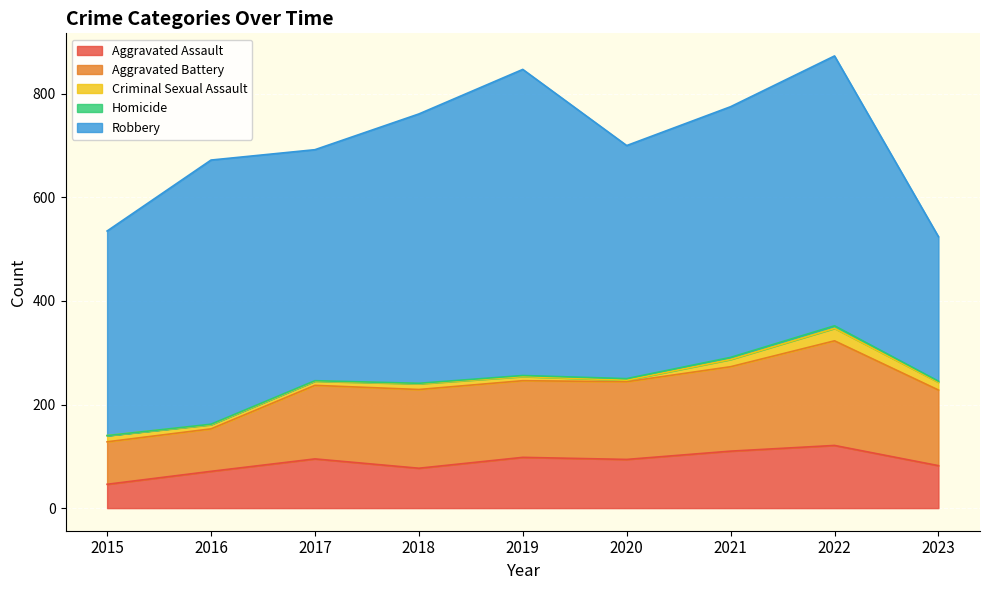

True or false: Aggravated Assault and Aggravated Battery cross at least once.

False